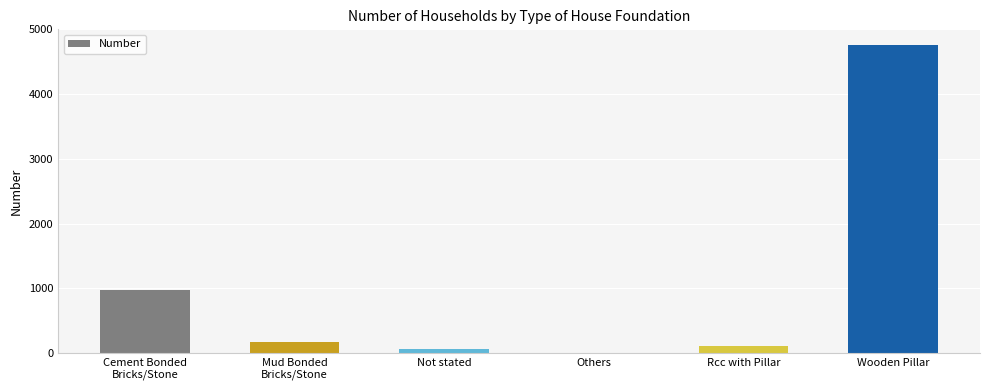

What is the sum of all values?

6088